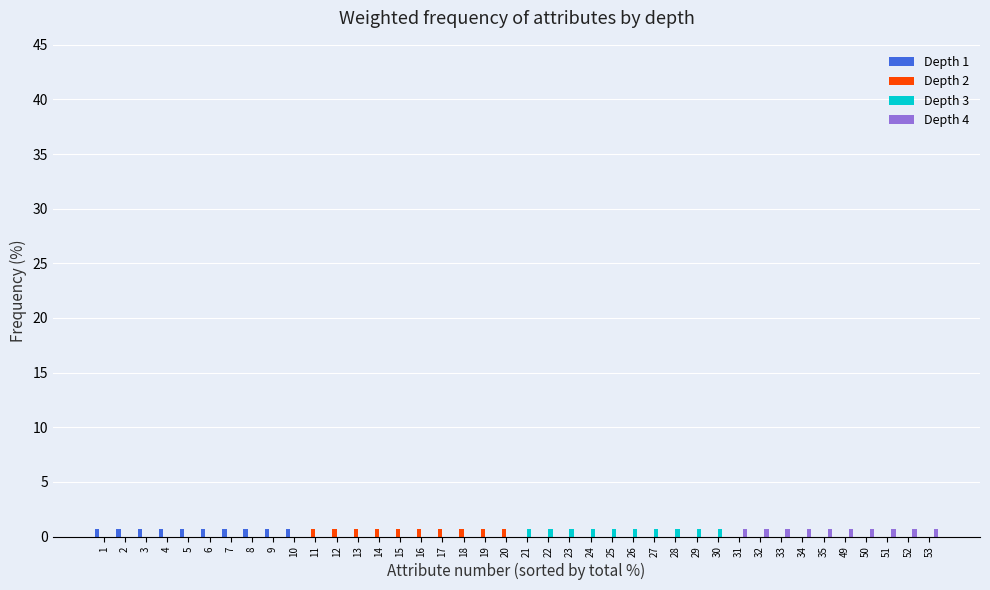

What is the maximum value shown in the chart?

0.7